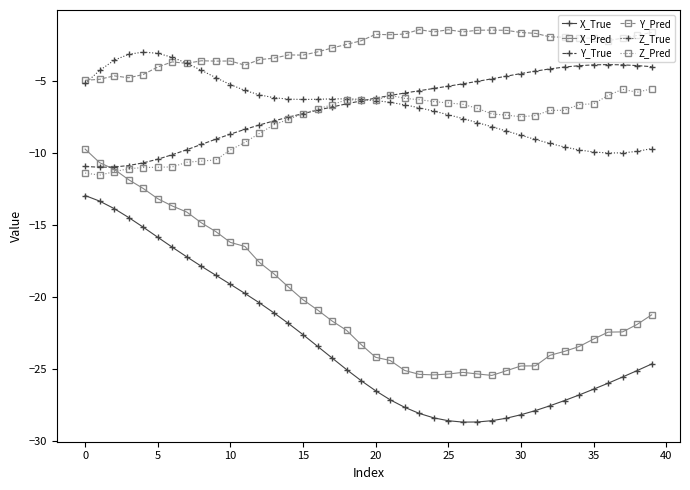

True or false: Y_Pred and Y_True cross at least once.

False